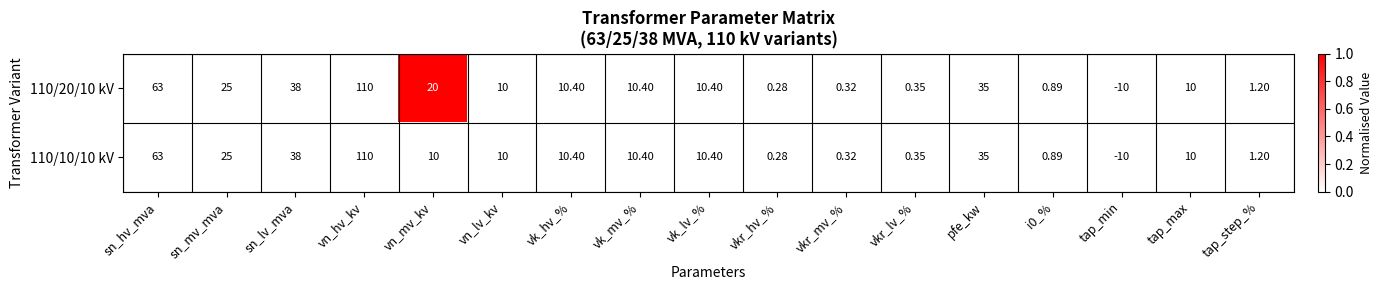

Where is 110/20/10 kV nearest to the value 50?

sn_lv_mva